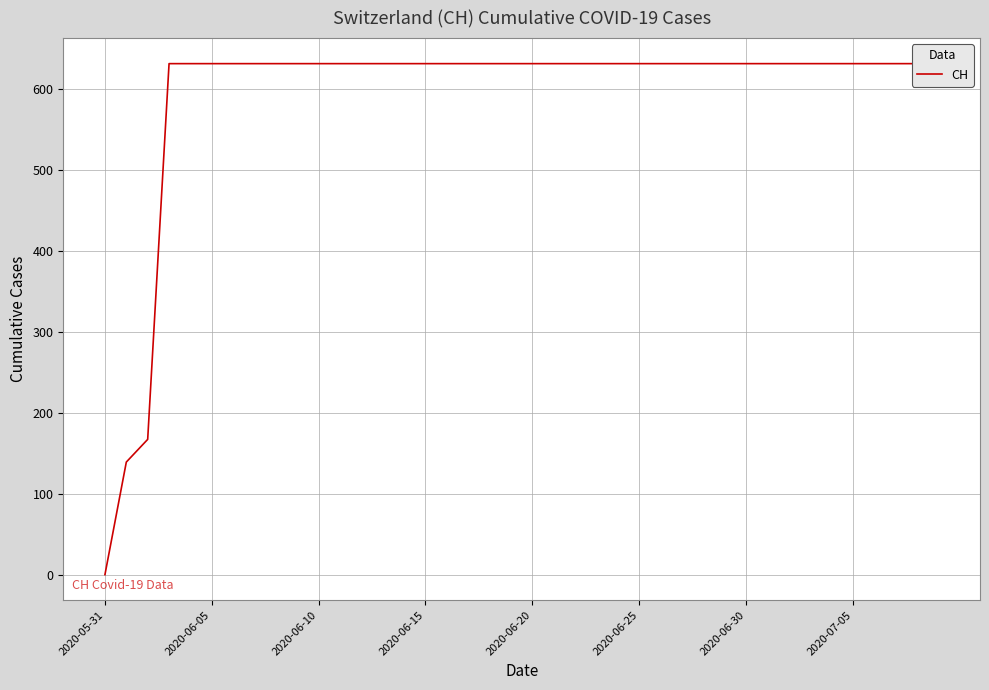

How many lines are shown in the chart?

1